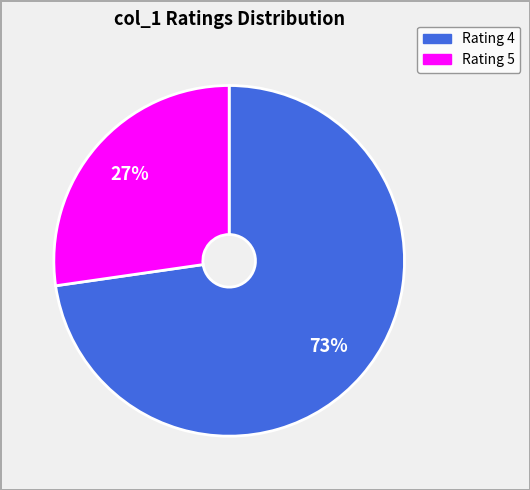

To the nearest percent, what is the average slice percentage?

50%